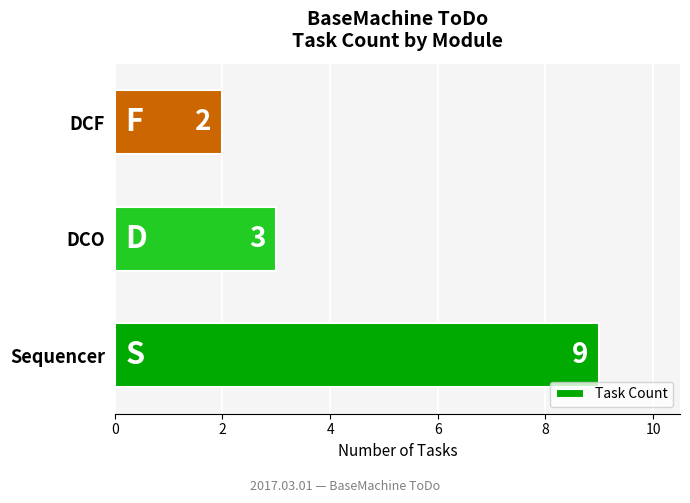

Approximately how many times larger is the value at DCF compared to DCO?

0.7